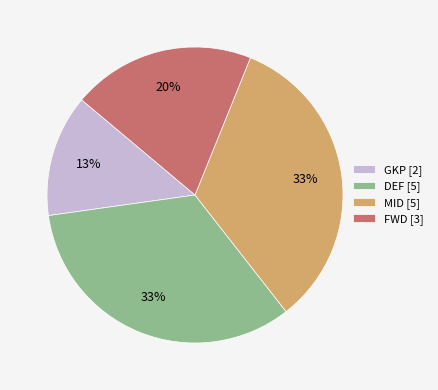

To the nearest percent, what percentage of the pie is MID?

33%